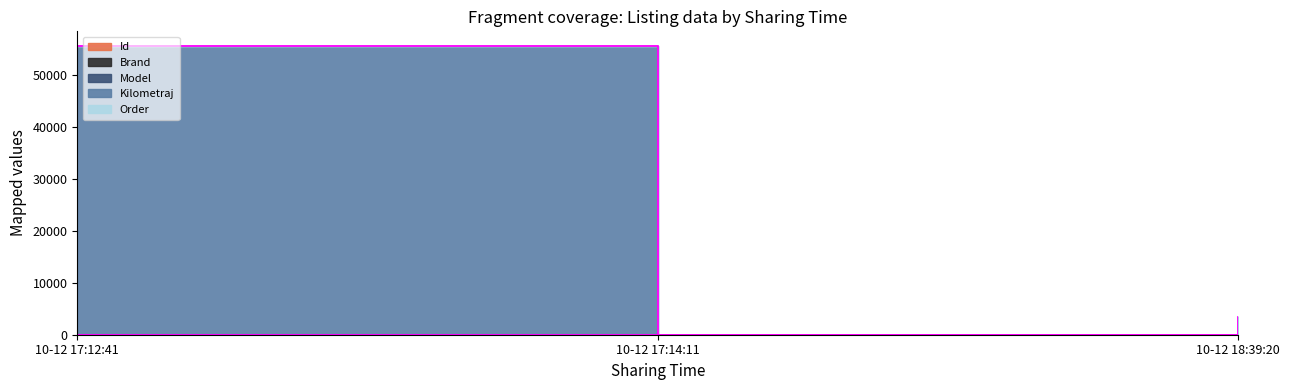

At which label does Brand first exceed 22?

10-12 17:12:41